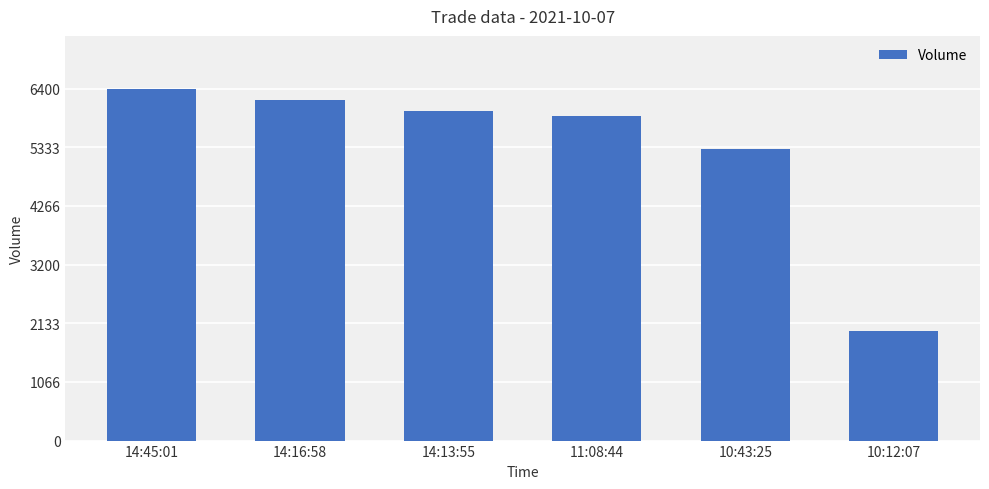

What is the value of the 3rd bar from the left?

6000